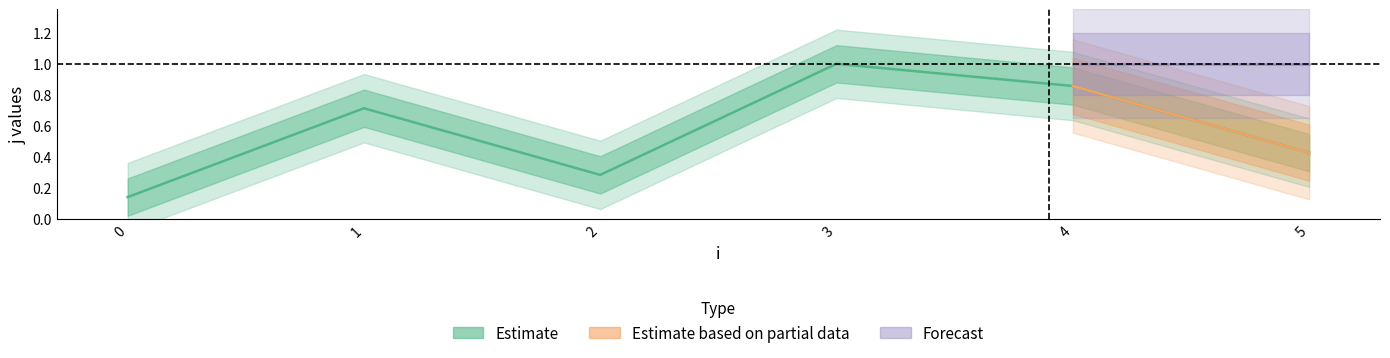

At which category does the data reach its first local peak?

1